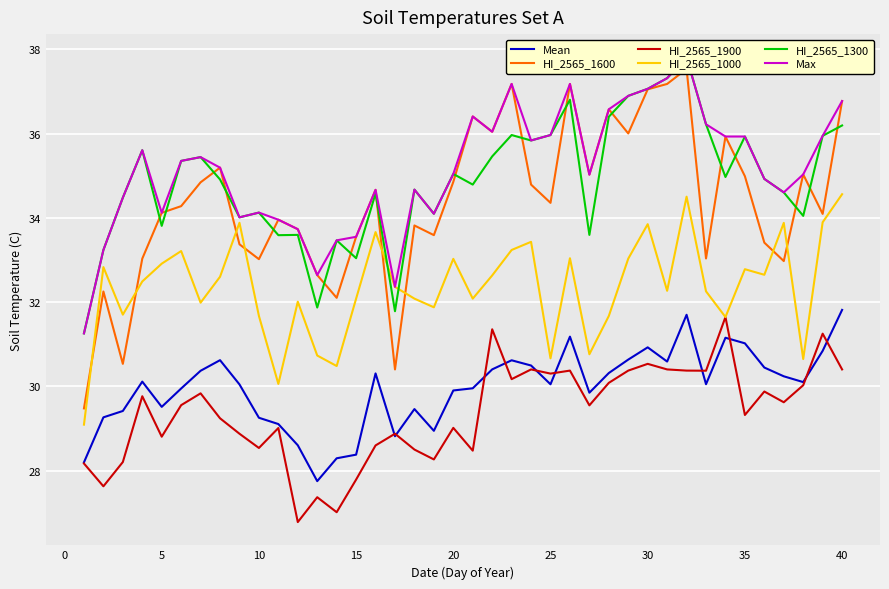

What is the minimum value for HI_2565_1900?

26.8